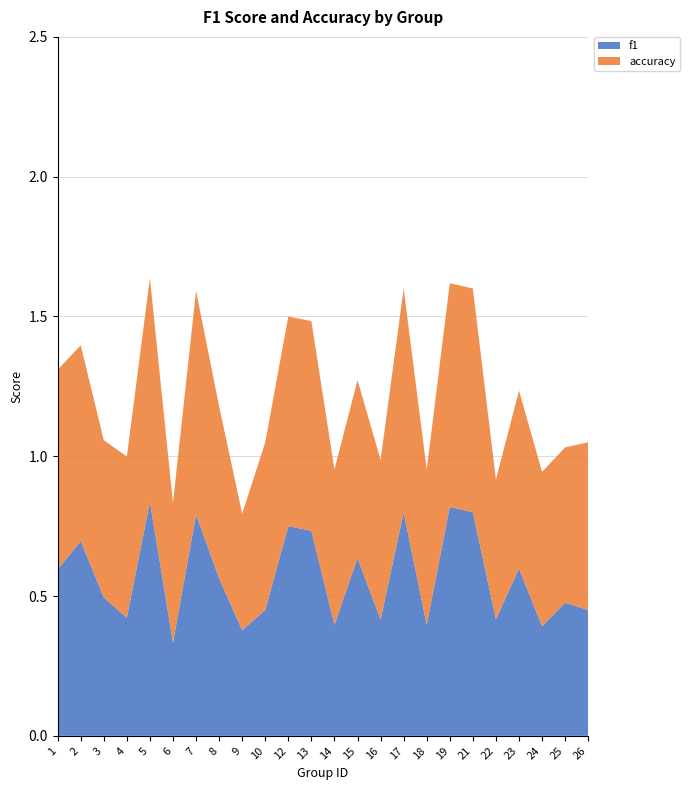

Reading left to right, transcribe all the data shown in this chart.

f1: 0.6	0.7	0.5	0.4	0.8	0.3	0.8	0.6	0.4	0.5	0.8	0.7	0.4	0.6	0.4	0.8	0.4	0.8	0.8	0.4	0.6	0.4	0.5	0.5
accuracy: 0.7	0.7	0.6	0.6	0.8	0.5	0.8	0.6	0.4	0.6	0.8	0.8	0.6	0.6	0.6	0.8	0.6	0.8	0.8	0.5	0.6	0.6	0.6	0.6